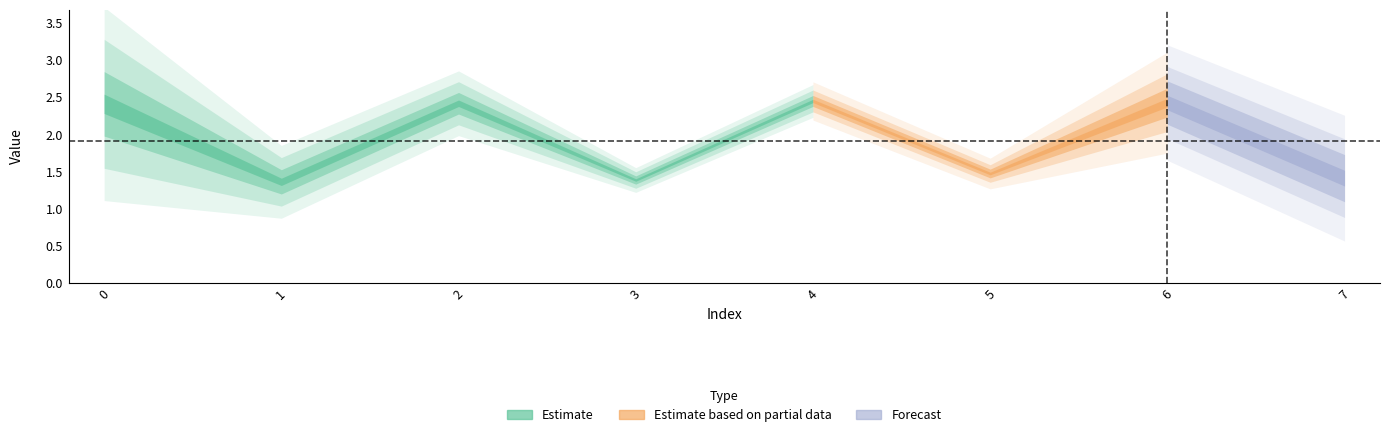

Reading right to left, list all the values displayed in this chart.

1.4	2.4	1.5	2.5	1.4	2.4	1.4	2.4